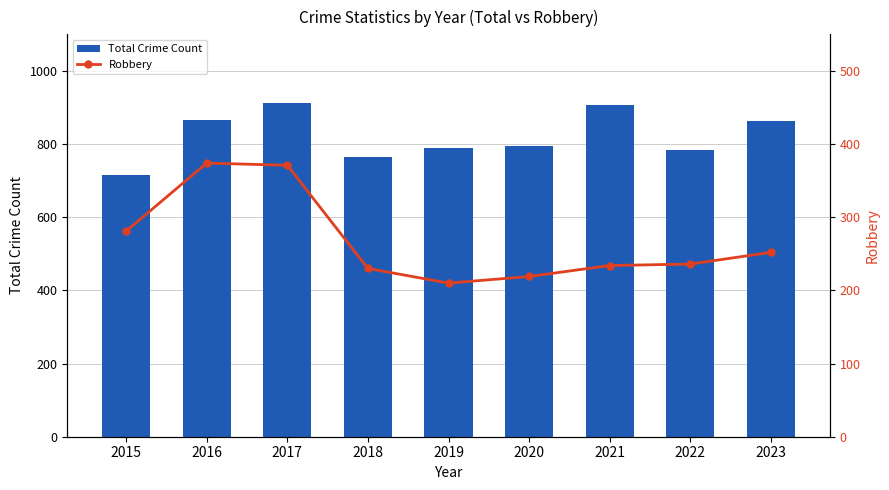

Where does the Total Crime Count series first go above 796?

2016